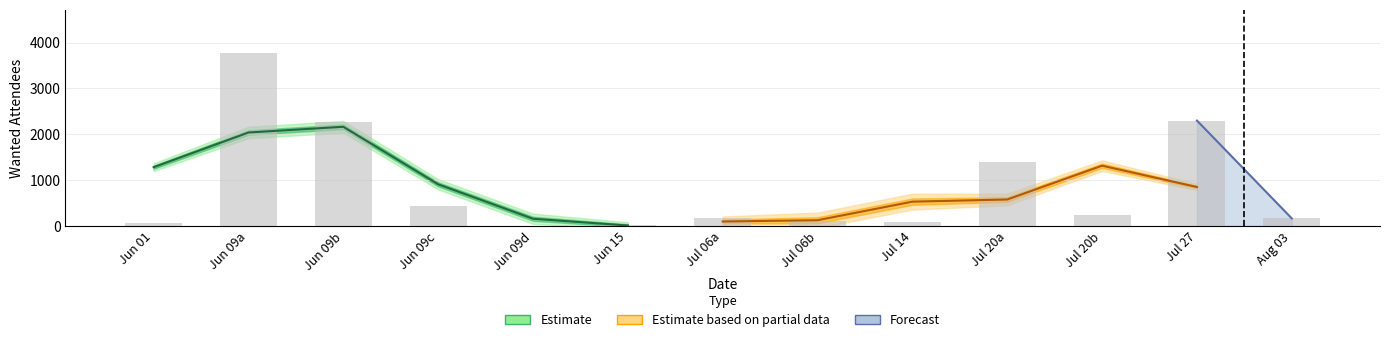

What is the smallest value displayed?

7